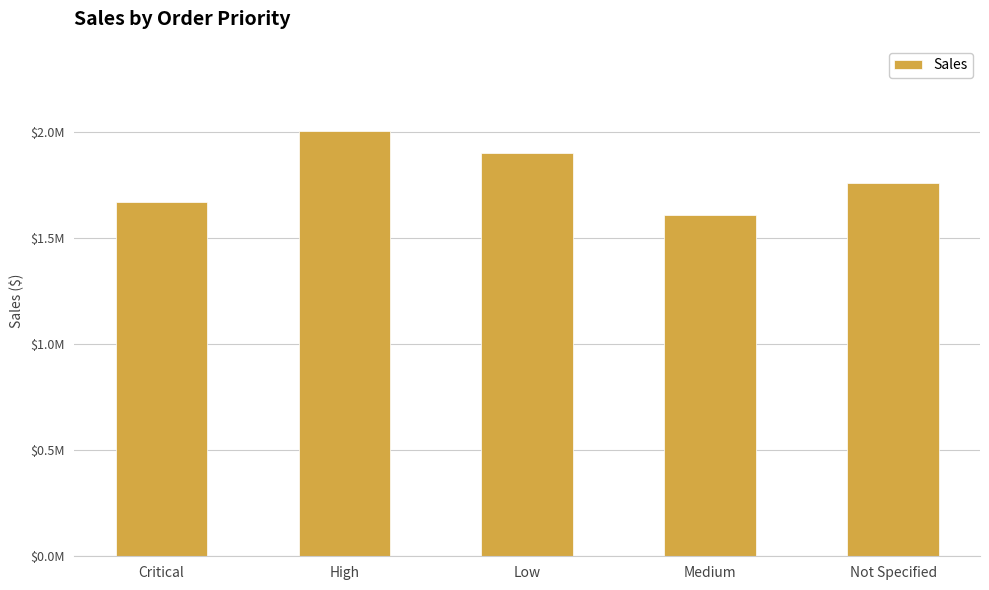

At which label does the data first exceed 1762147?

High